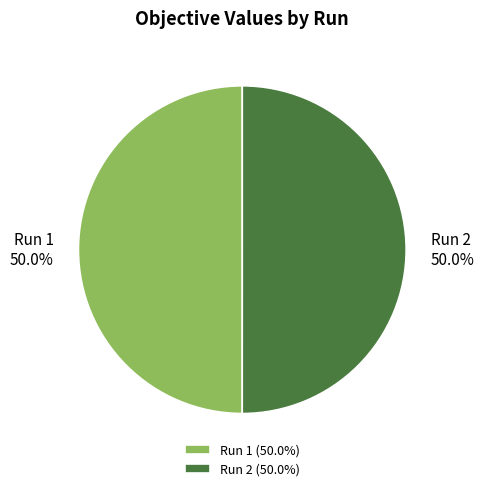

To the nearest percent, what portion does Run 1 represent?

50%